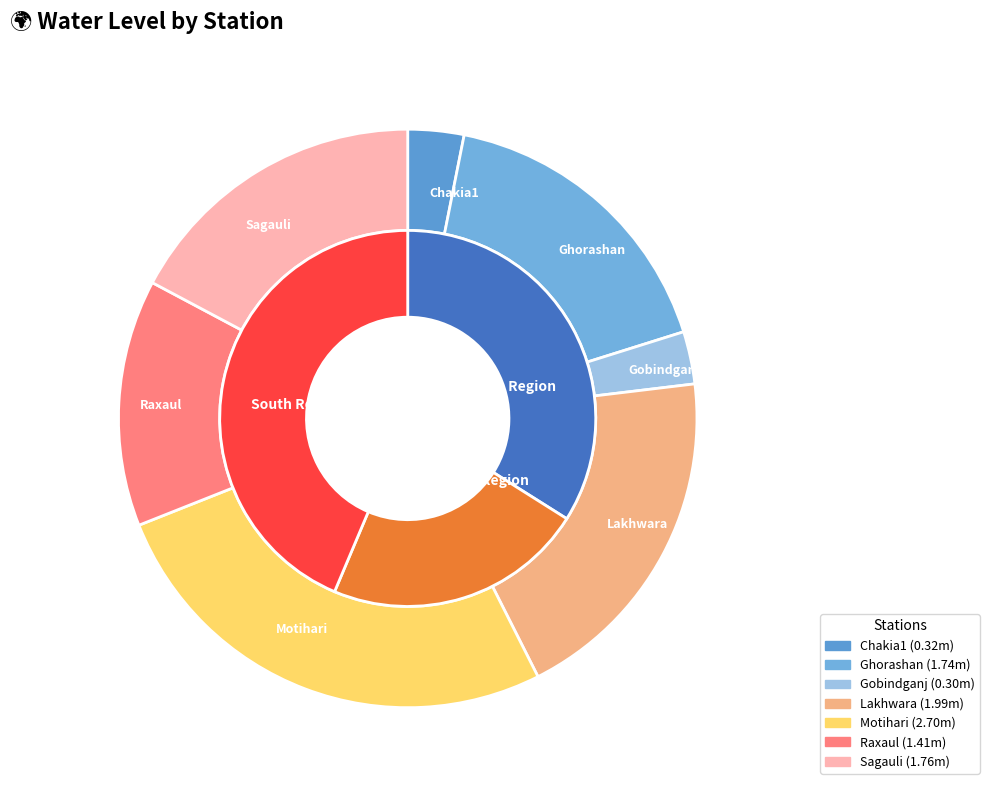

The Ghorashan slice represents 32% of the pie. True or false?

False